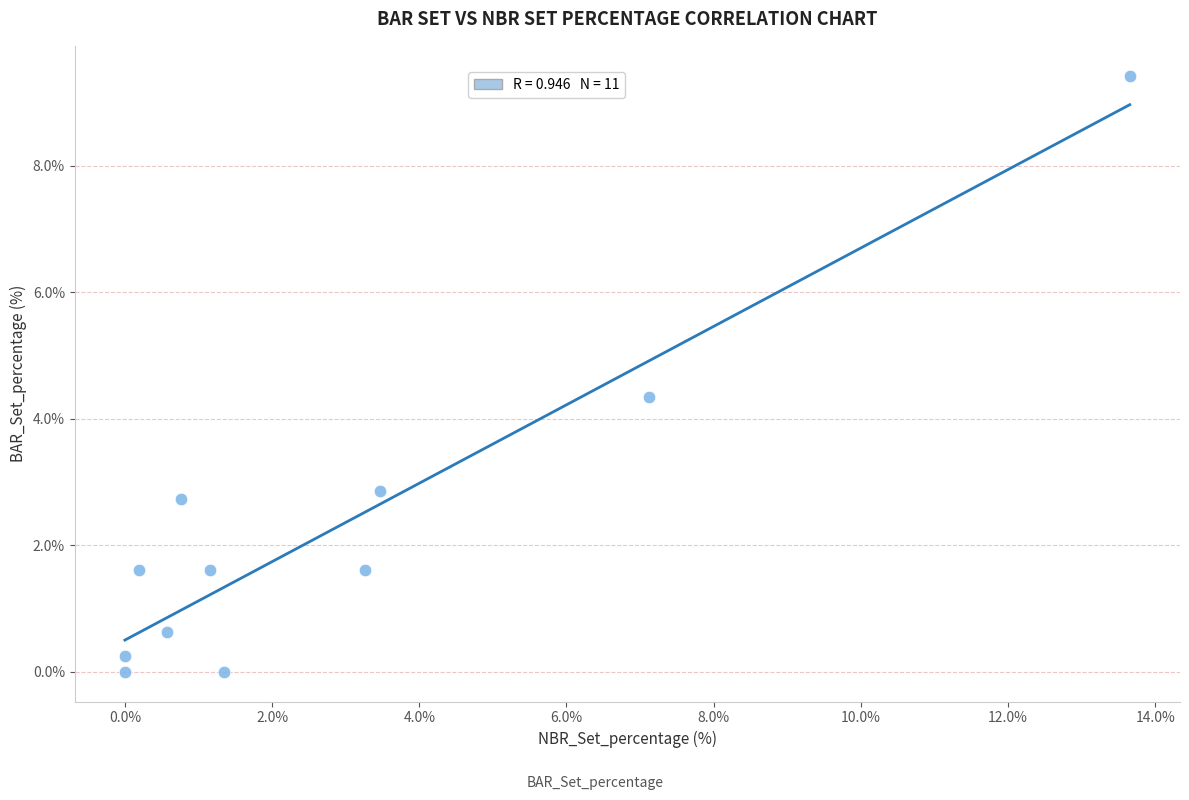

What Y value in the scatter plot is closest to 4?

4.3